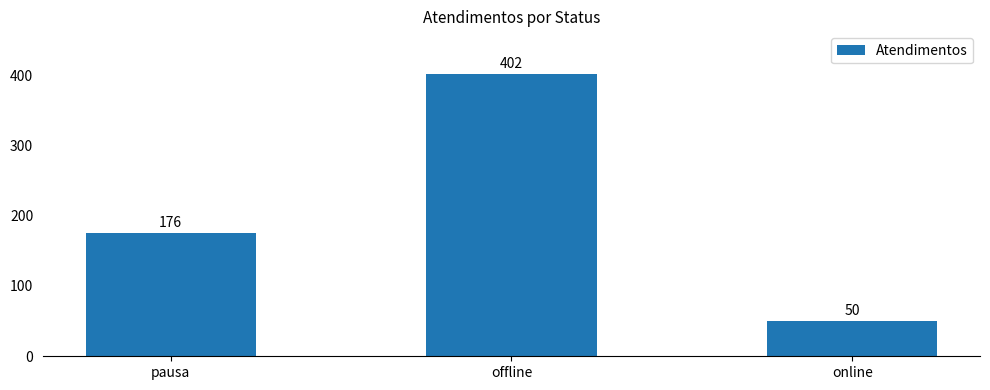

What is the value of the 2nd bar from the left?

402